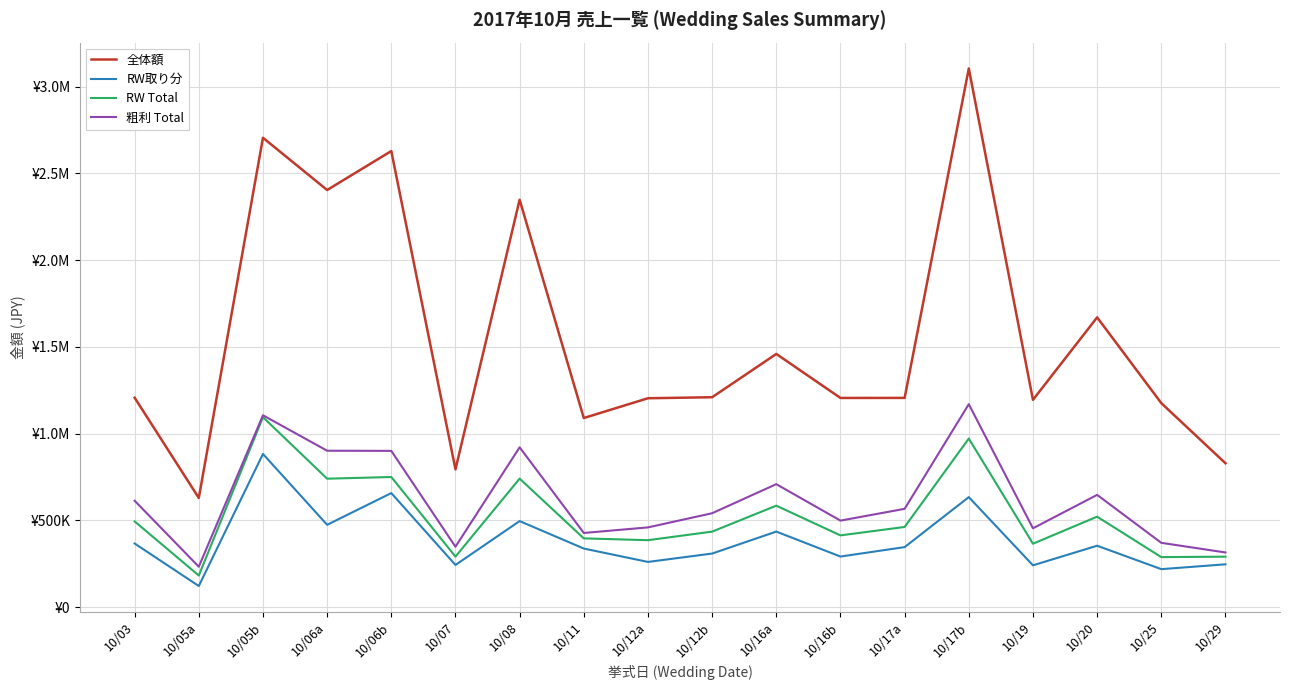

Does the chart display data point markers on the line(s)?

No